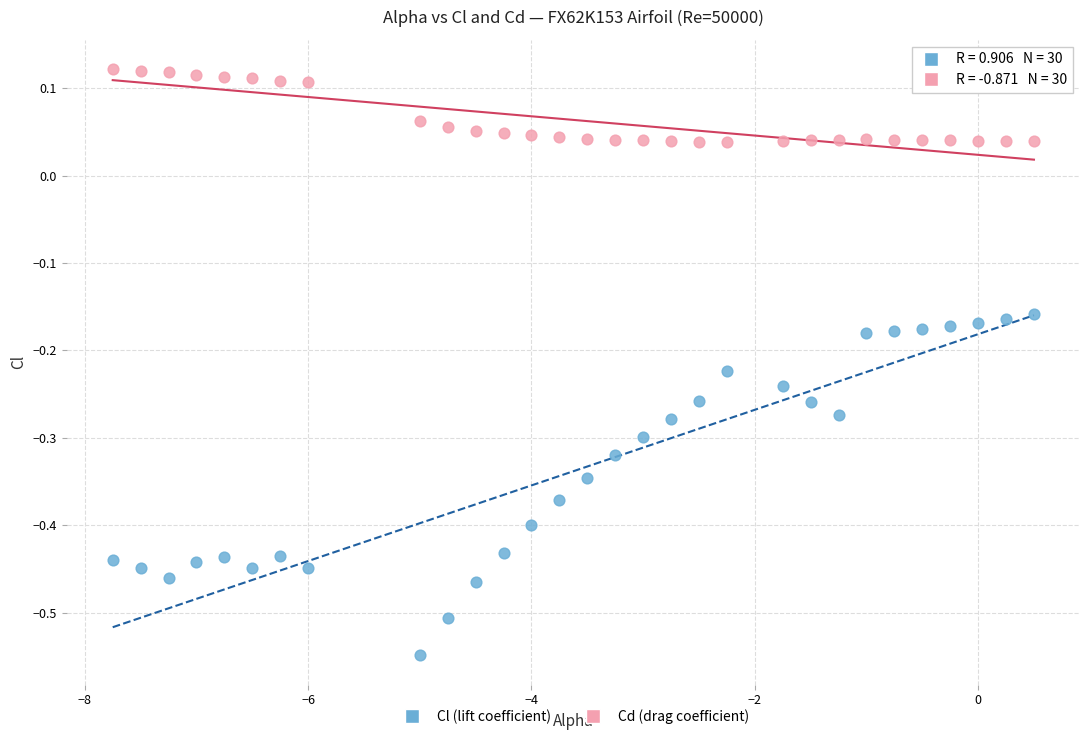

Which series reaches the minimum Y coordinate?

Cl (lift coefficient)